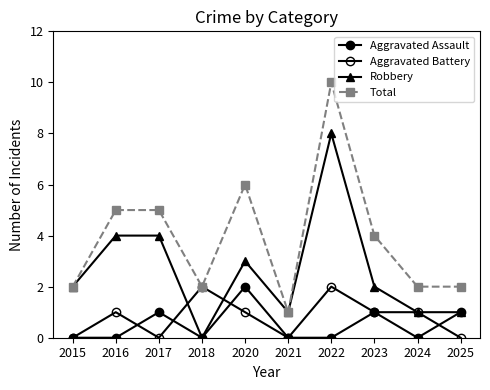

How many series are shown in this chart?

4